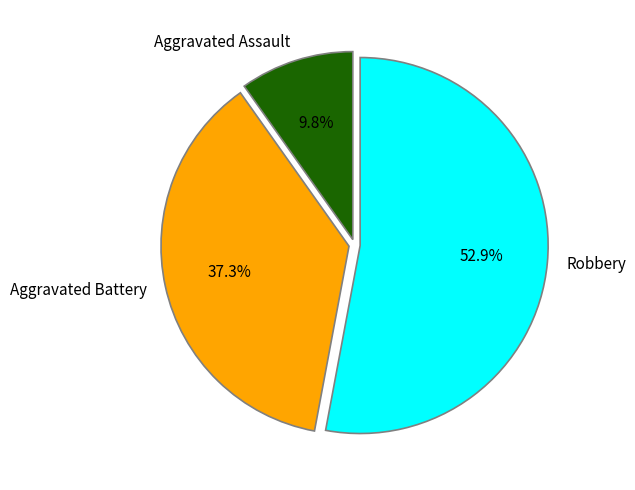

Approximately how many times larger is the value at Aggravated Battery compared to Robbery?

0.7